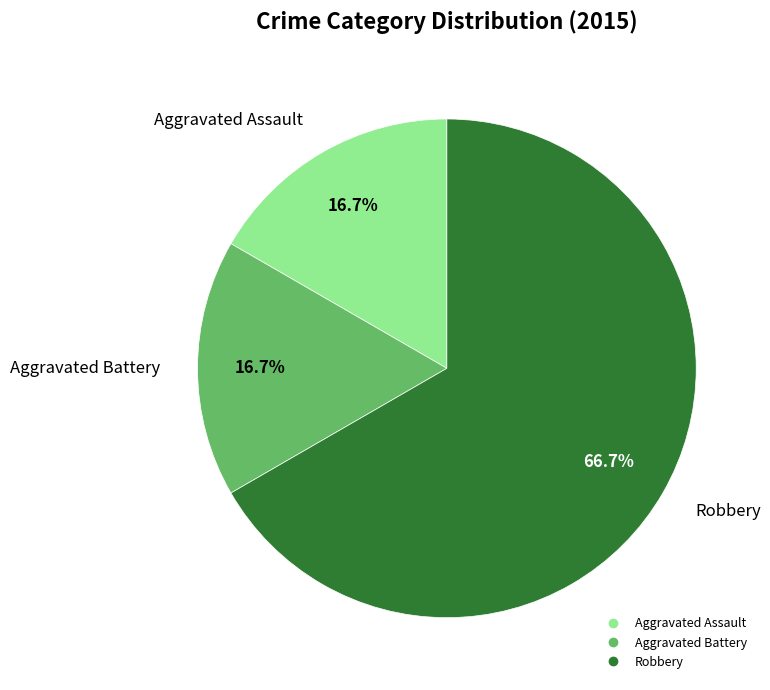

What percentage is the Robbery slice, to the nearest percent?

67%